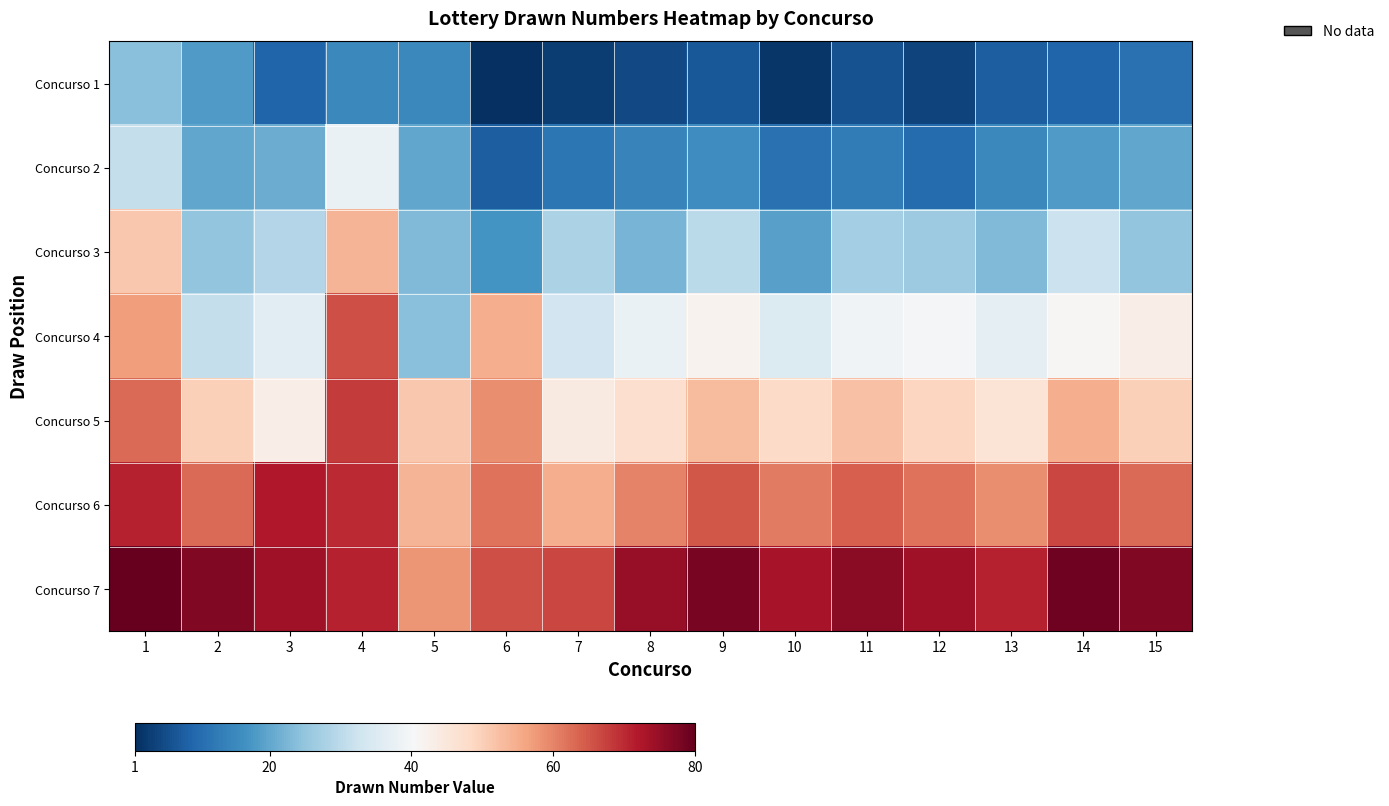

Which series changed the most between 6 and 14?

Concurso 3